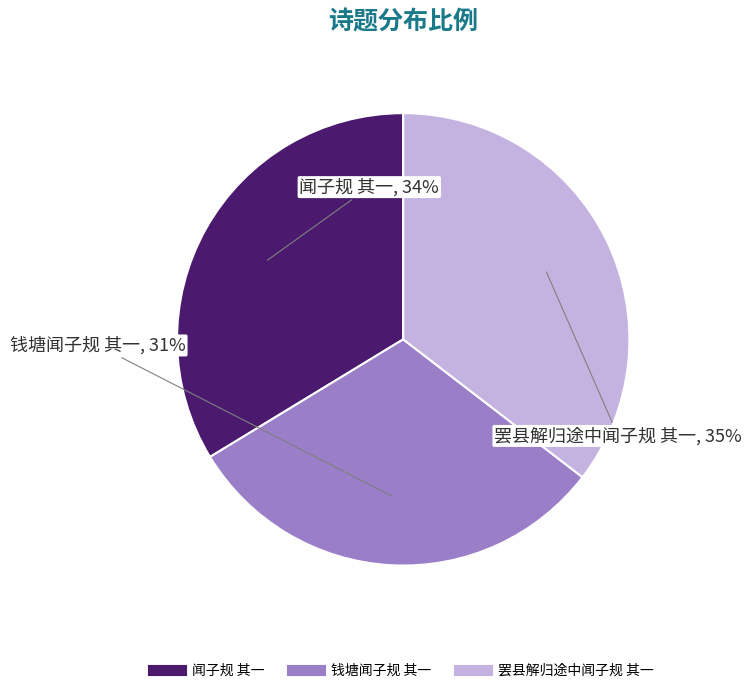

Is there a majority slice in this chart?

No